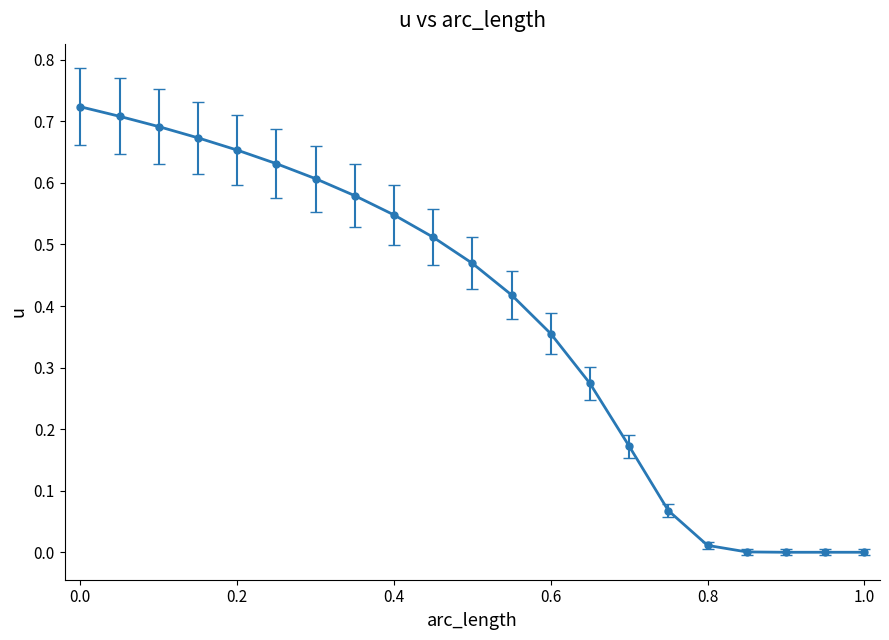

What is the sum of all values?

8.1